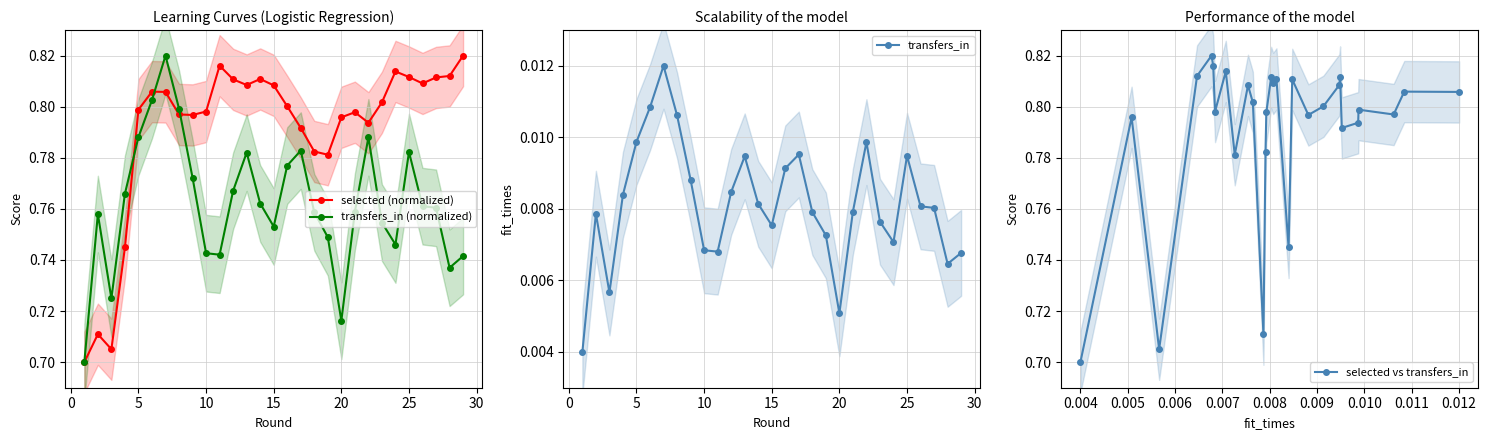

How many selected (normalized) values are between 0 and 1?

29